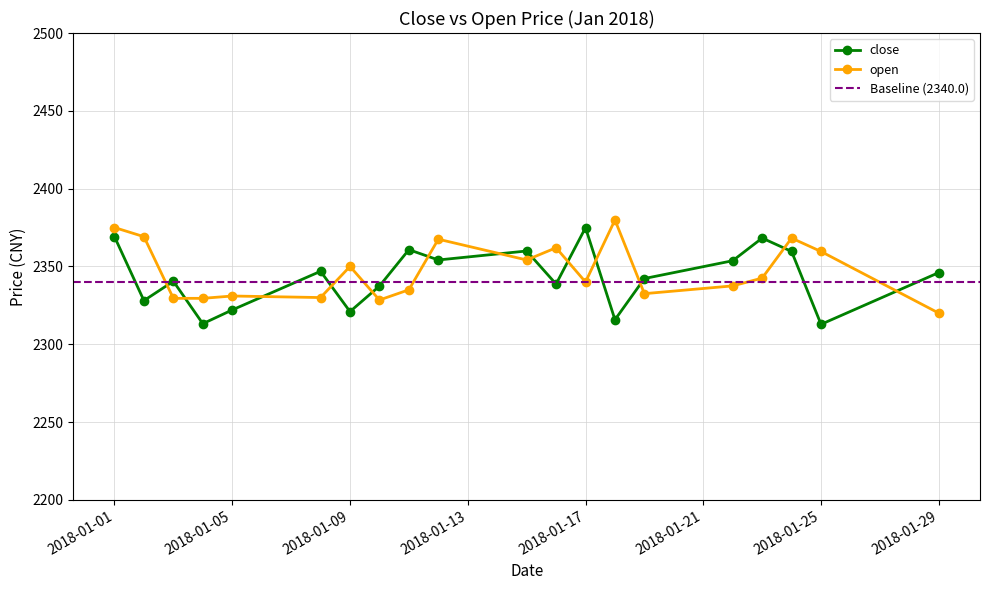

What is the sum of the close values at 2018-01-19 and 2018-01-09?

4663.2